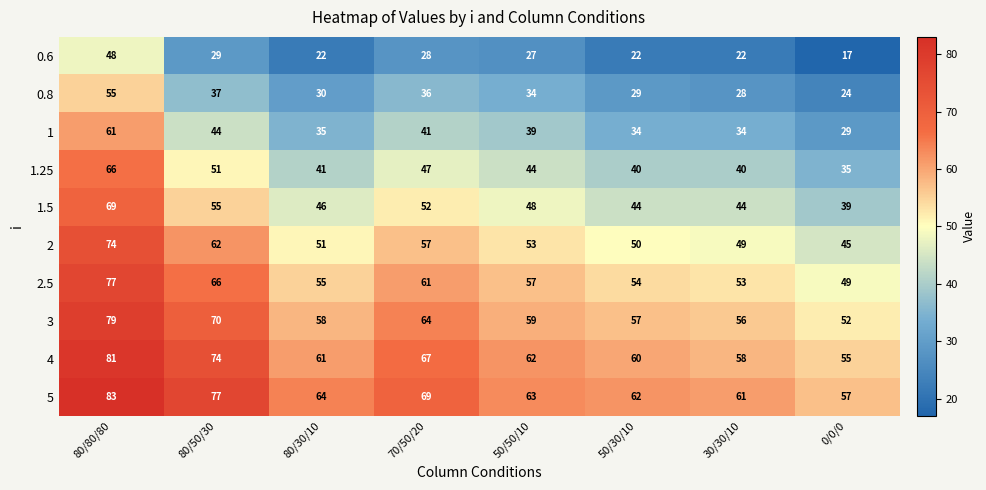

Where is 0.8 nearest to the value 39?

80/50/30